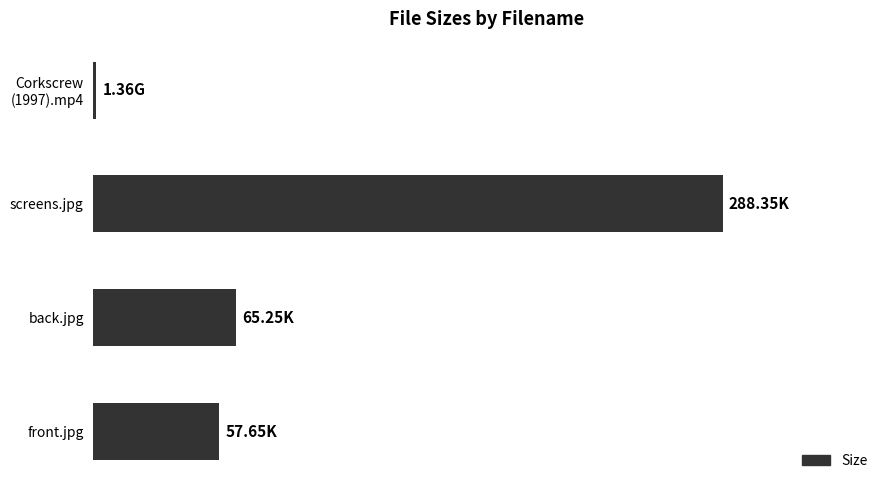

Are the bars grouped side by side (vs. stacked)?

No